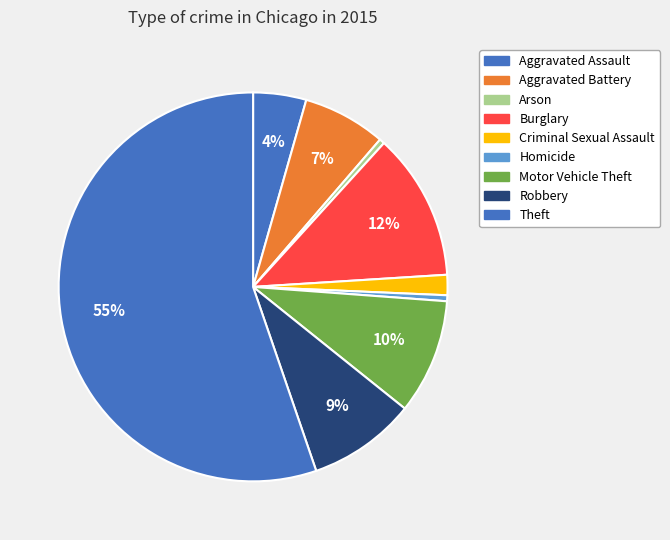

How many slices are in this pie chart?

9